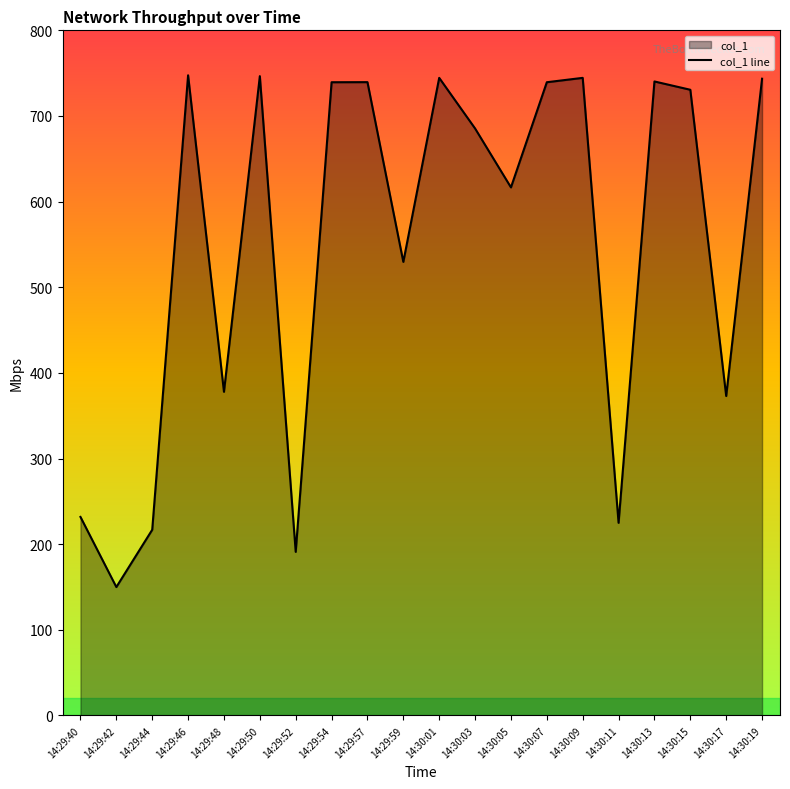

At which label does the data first exceed 730?

14:29:46